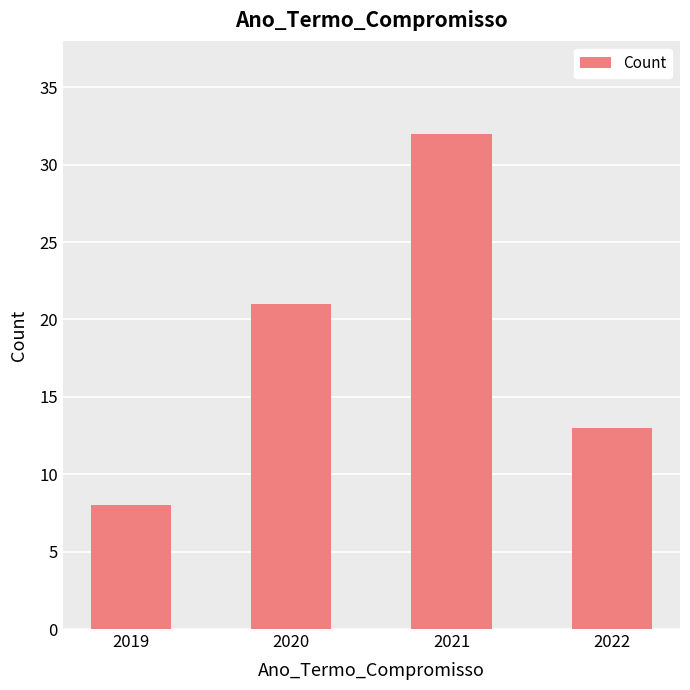

Rank the categories by value from highest to lowest.

2021, 2020, 2022, 2019